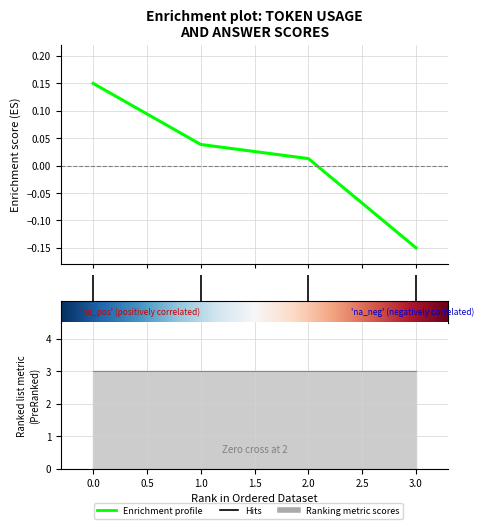

How many positive values are there?

3